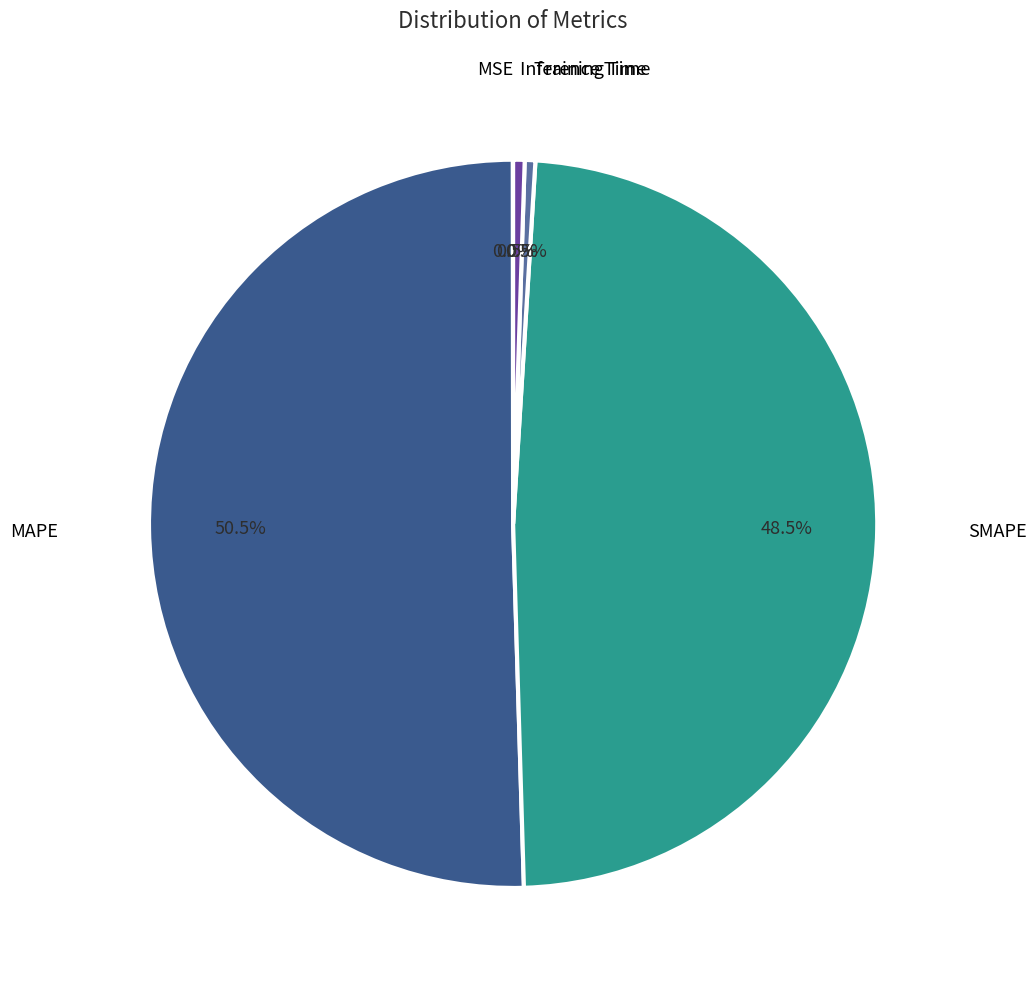

Is there any slice that represents more than half of the pie?

Yes